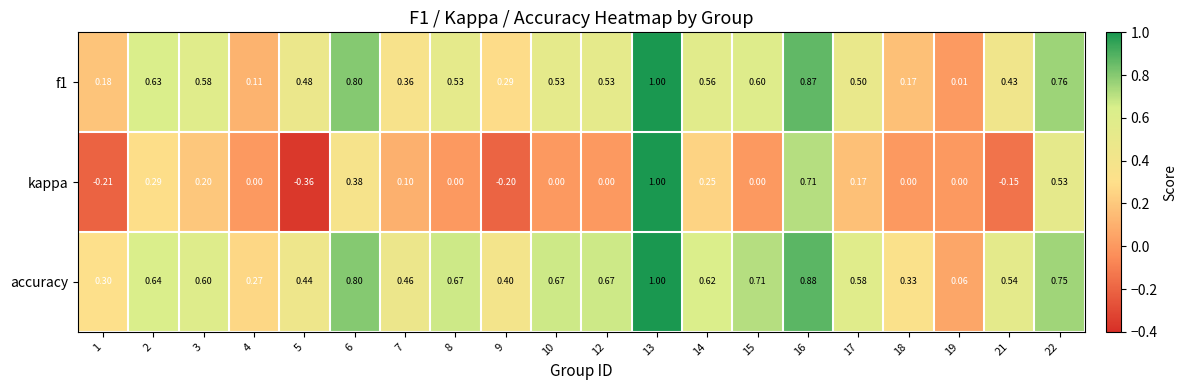

Which series changed the most between 6 and 21?

kappa